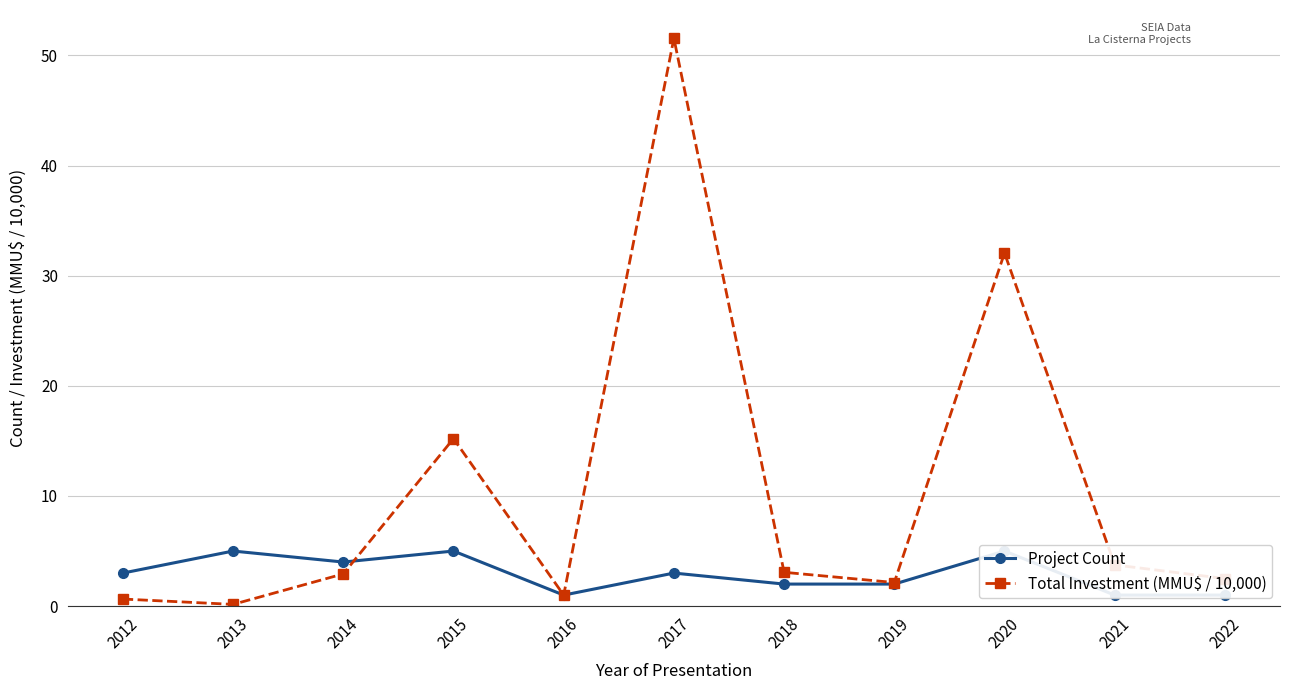

At how many categories does at least one series exceed 21?

2